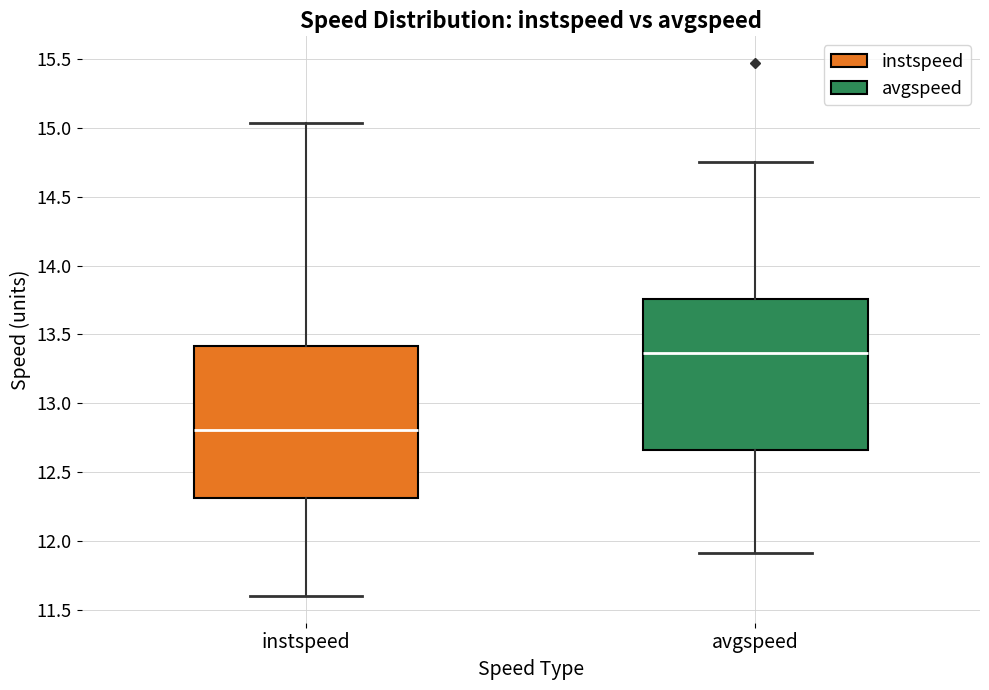

Where does the median line of the box for instspeed sit on the y-axis? The values are not printed on the chart, so give them approximately, as read against the axis.

12.80